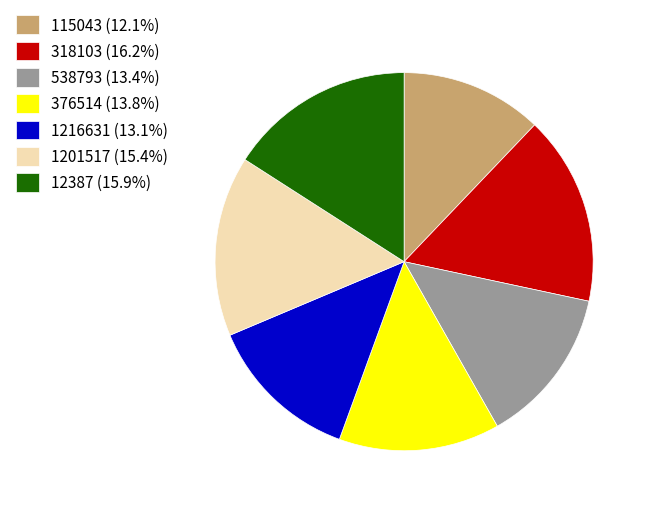

Combined, do 1216631 (13.1%) and 376514 (13.8%) account for over 50%?

No